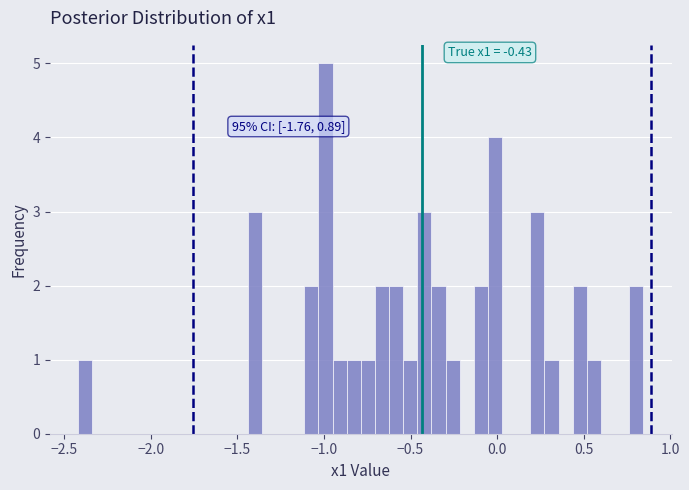

Around what value on the x-axis is the tallest bar? Give the approximate position of its centre, as read against the axis.

-1.00